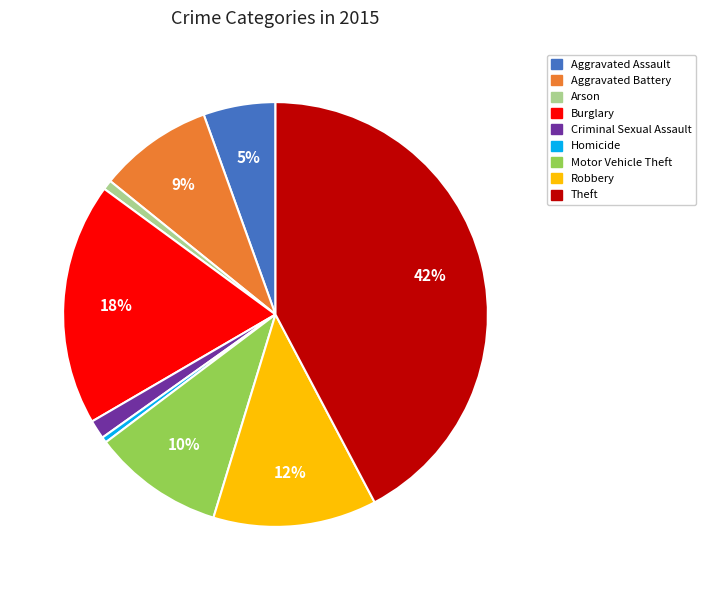

To the nearest percent, what percentage of the pie is Aggravated Assault?

5%